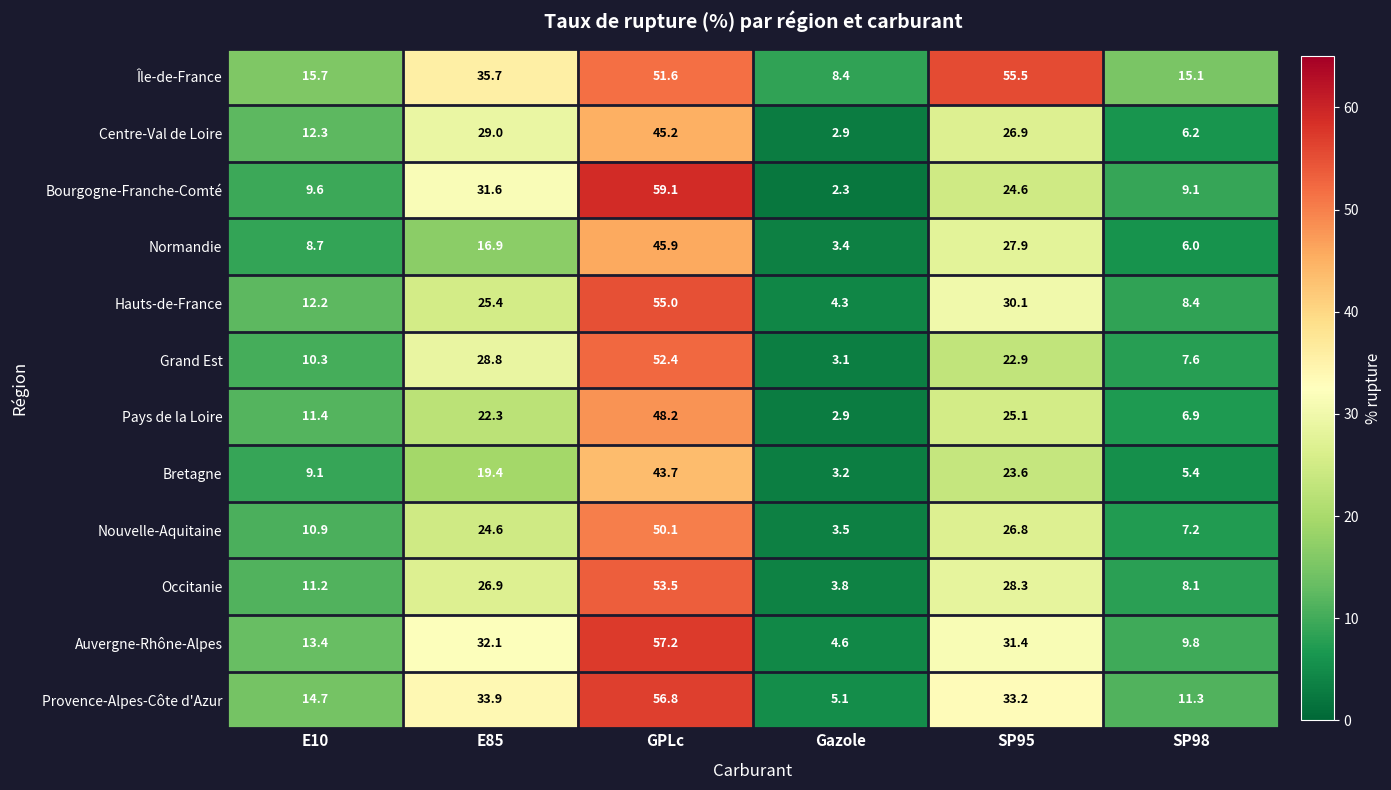

At how many categories does at least one series exceed 45?

2